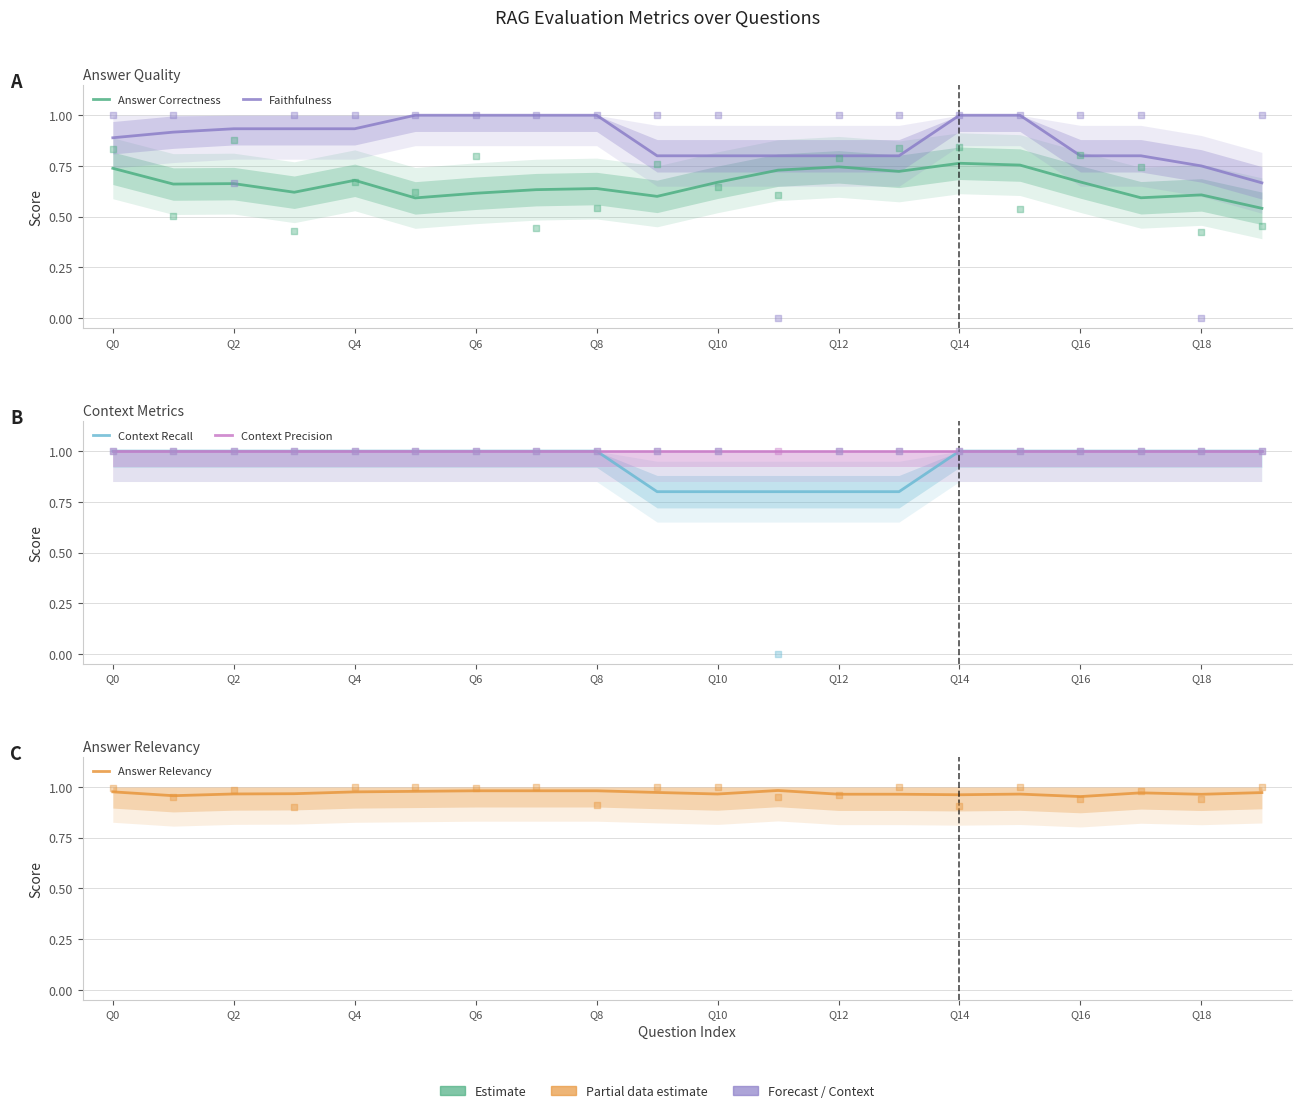

Which series reaches the minimum Y coordinate?

Answer Correctness